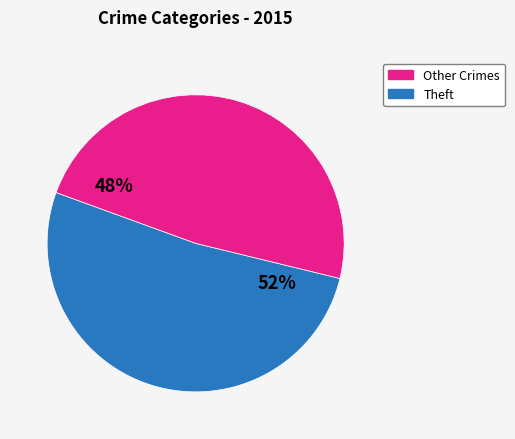

To the nearest percent, what is the difference between the largest and smallest slice percentages?

4%